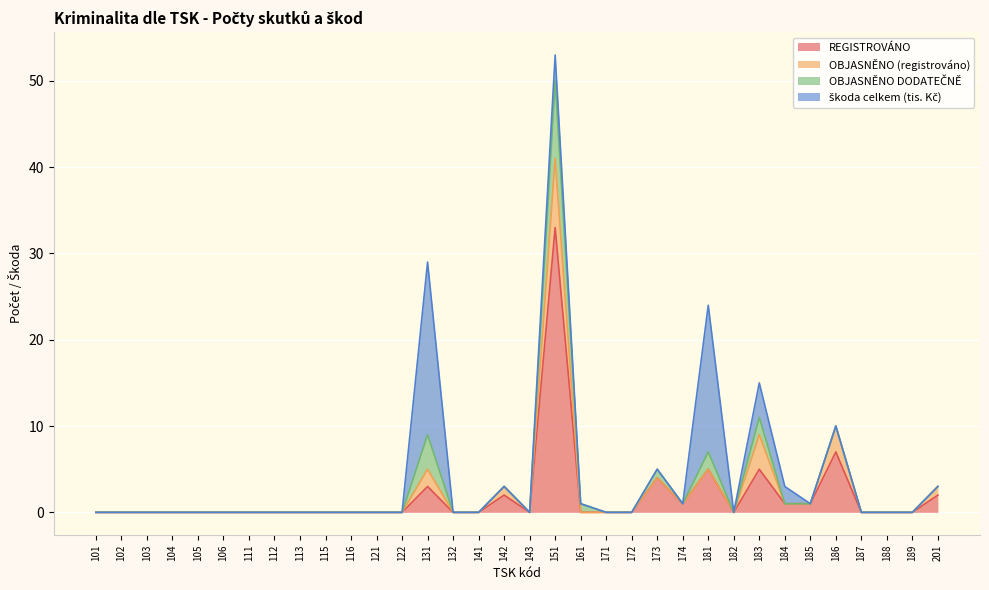

At which label does REGISTROVÁNO reach its peak?

151